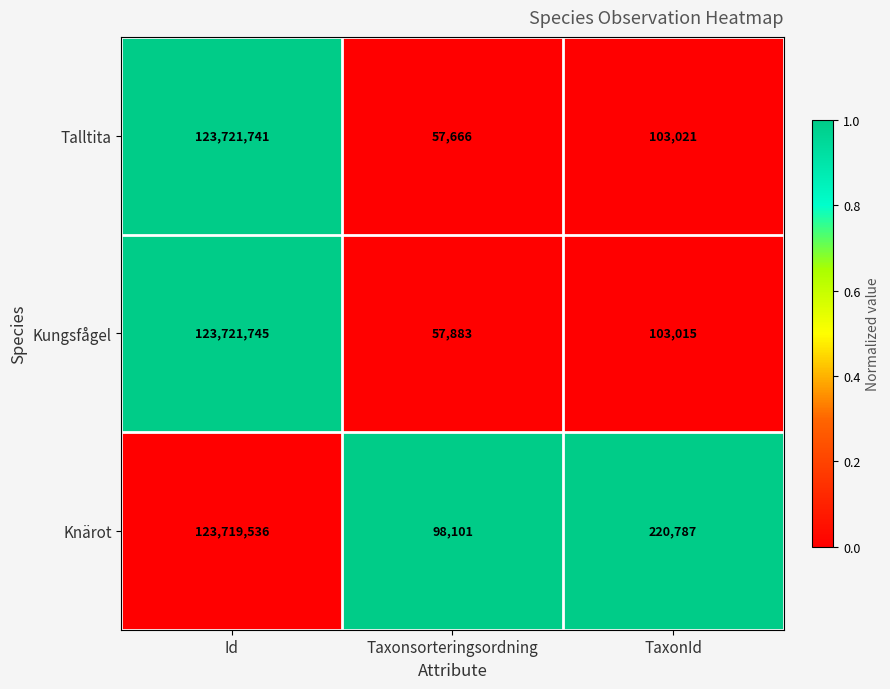

Which series changed the most between Taxonsorteringsordning and TaxonId?

Knärot